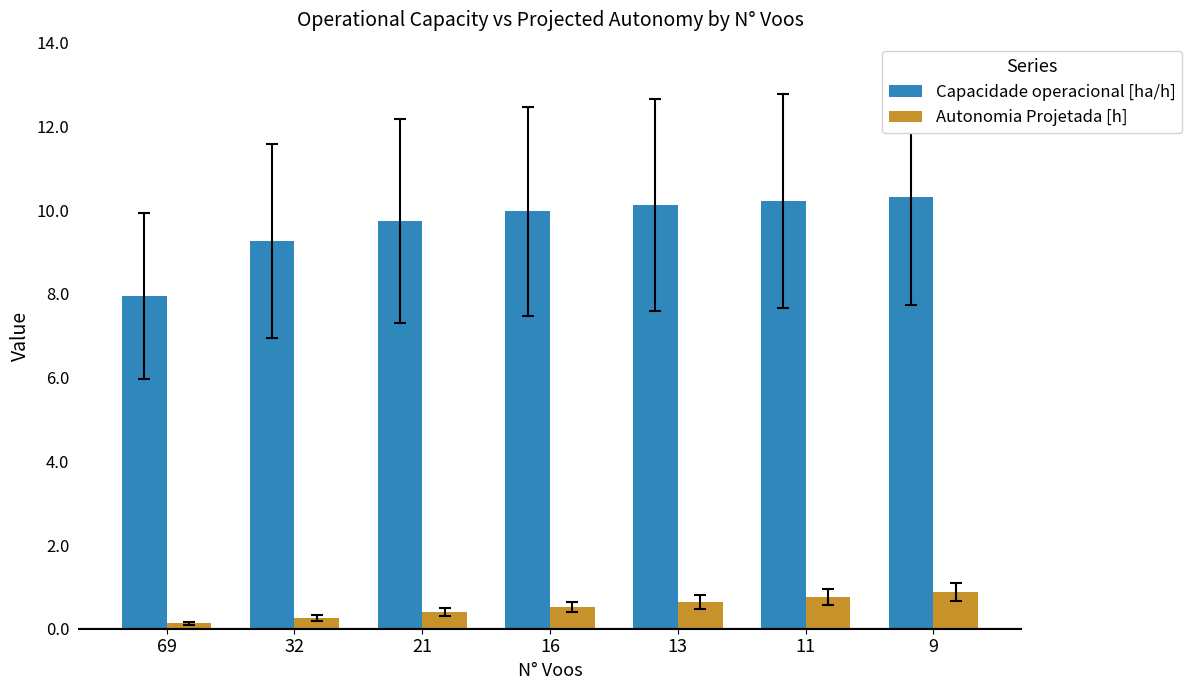

The value of Capacidade operacional [ha/h] at 21 is 9.7. True or false?

True